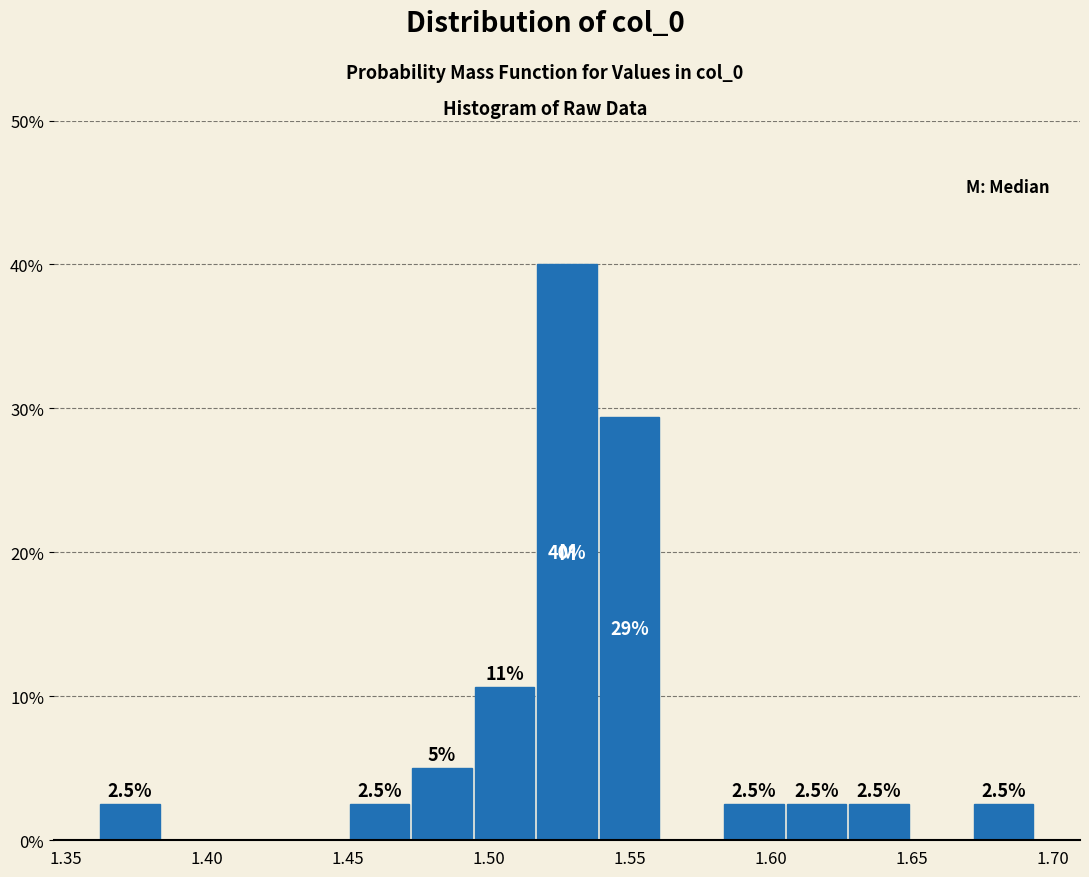

Over which range of the x-axis is the bar tallest?

1.515 to 1.540